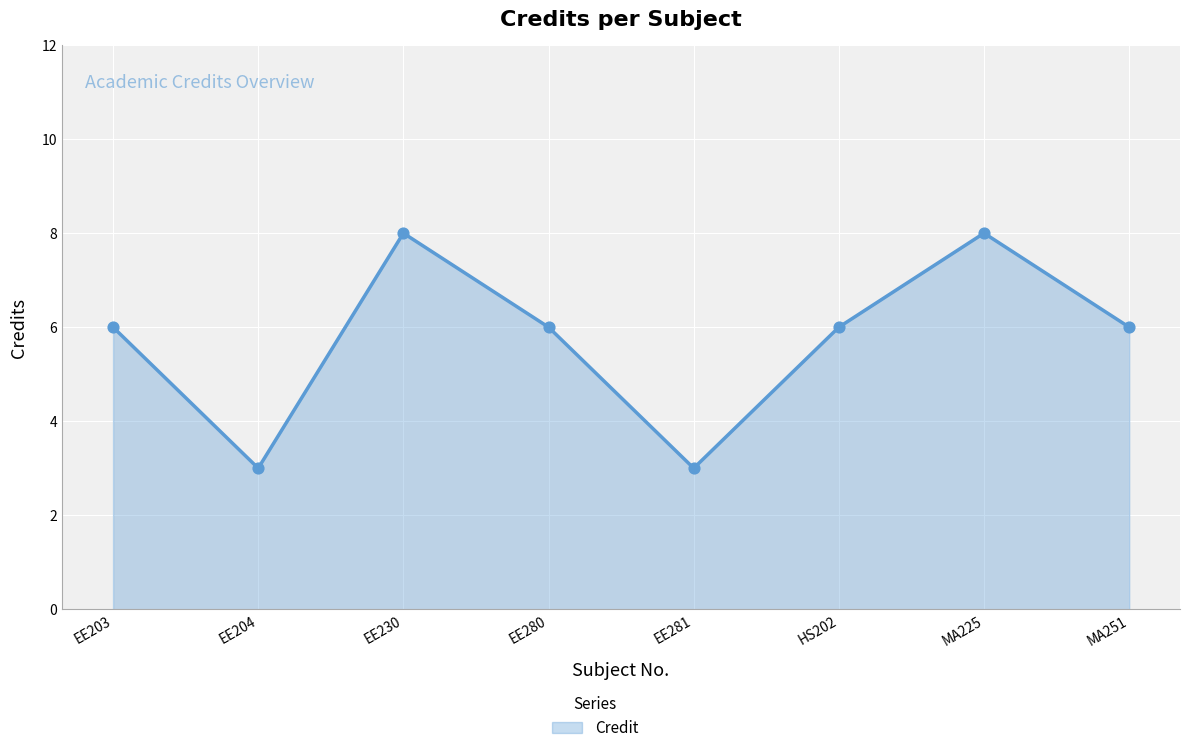

What is the change in value from EE281 to MA251?

+3